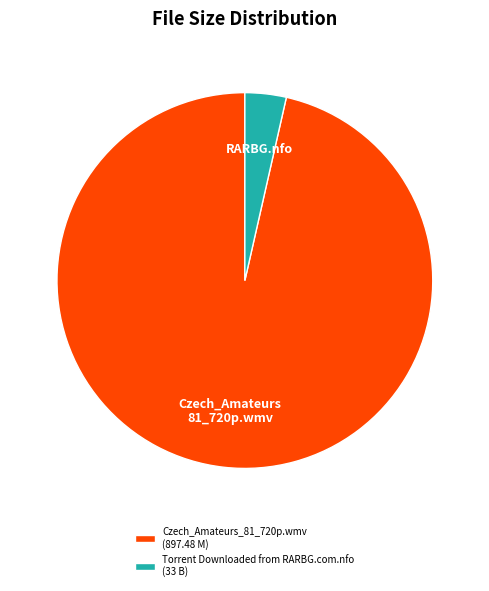

Is it true that Torrent Downloaded from RARBG.com.nfo is 4% of the pie?

True